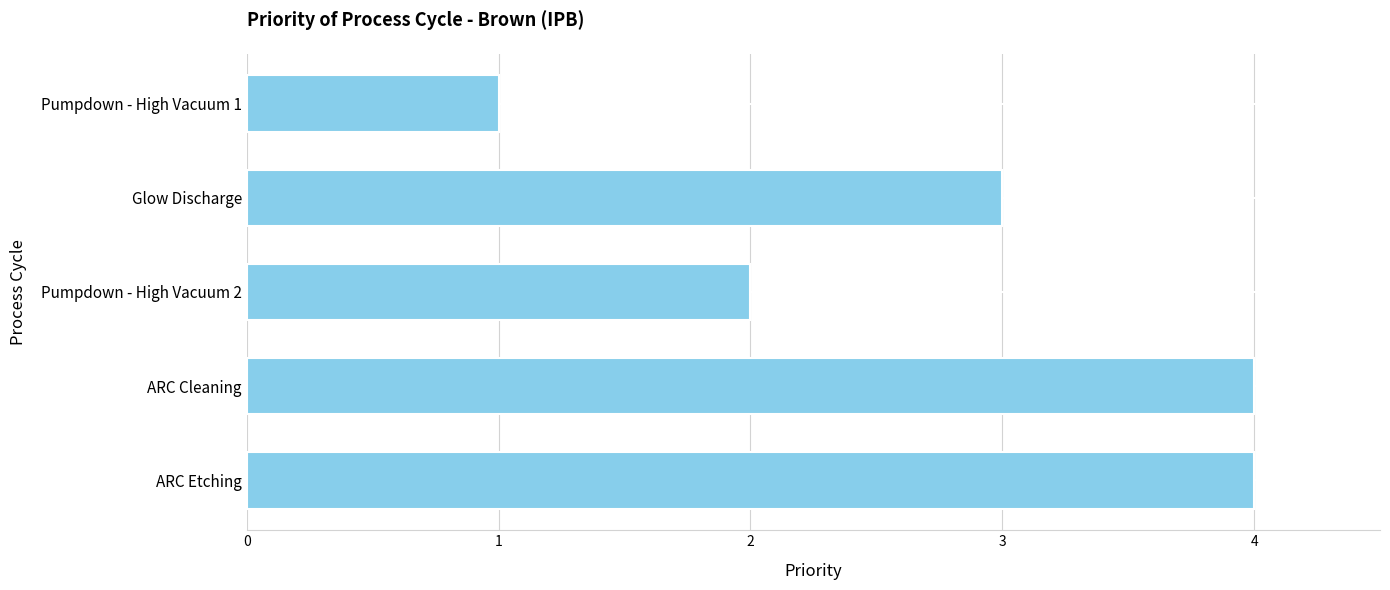

Count the number of categories in the chart.

5